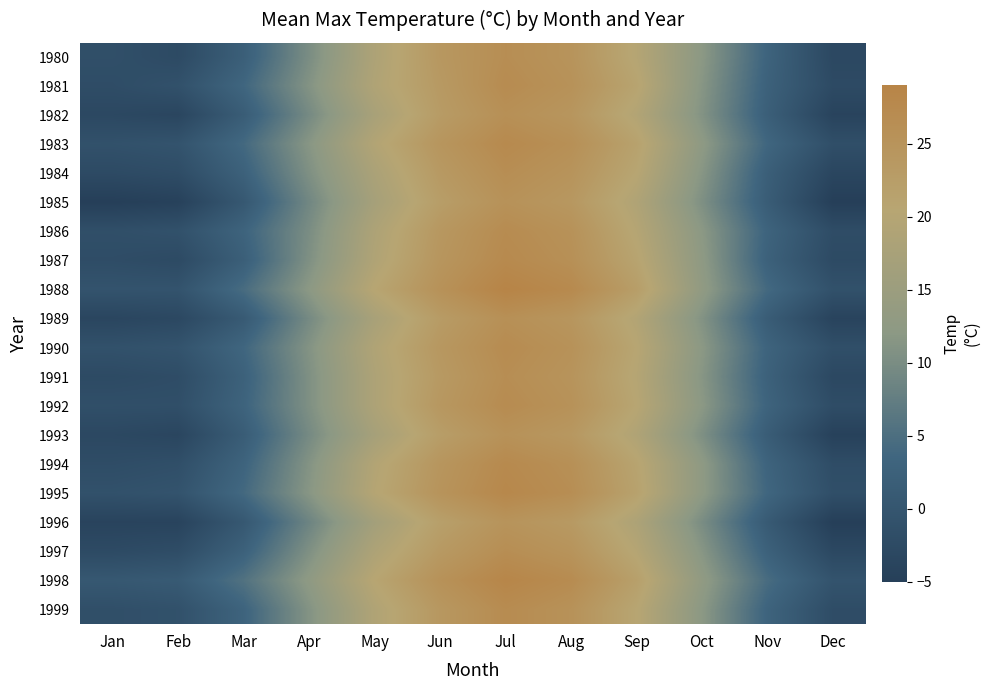

Which series has the largest total across all categories?

1998